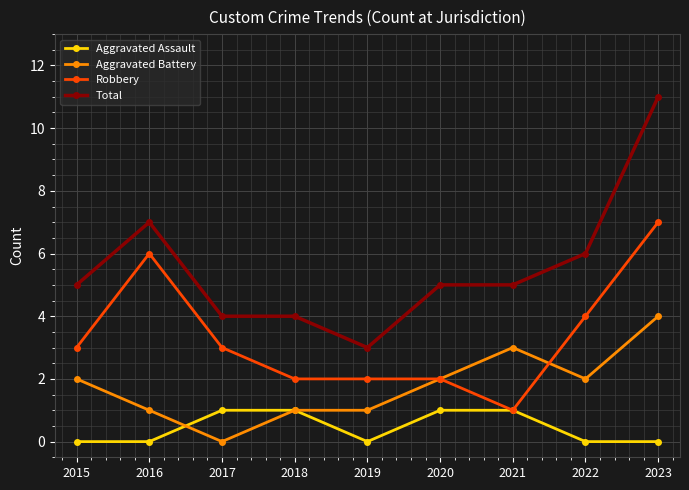

List the series in order of their overall mean, lowest first.

Aggravated Assault, Aggravated Battery, Robbery, Total